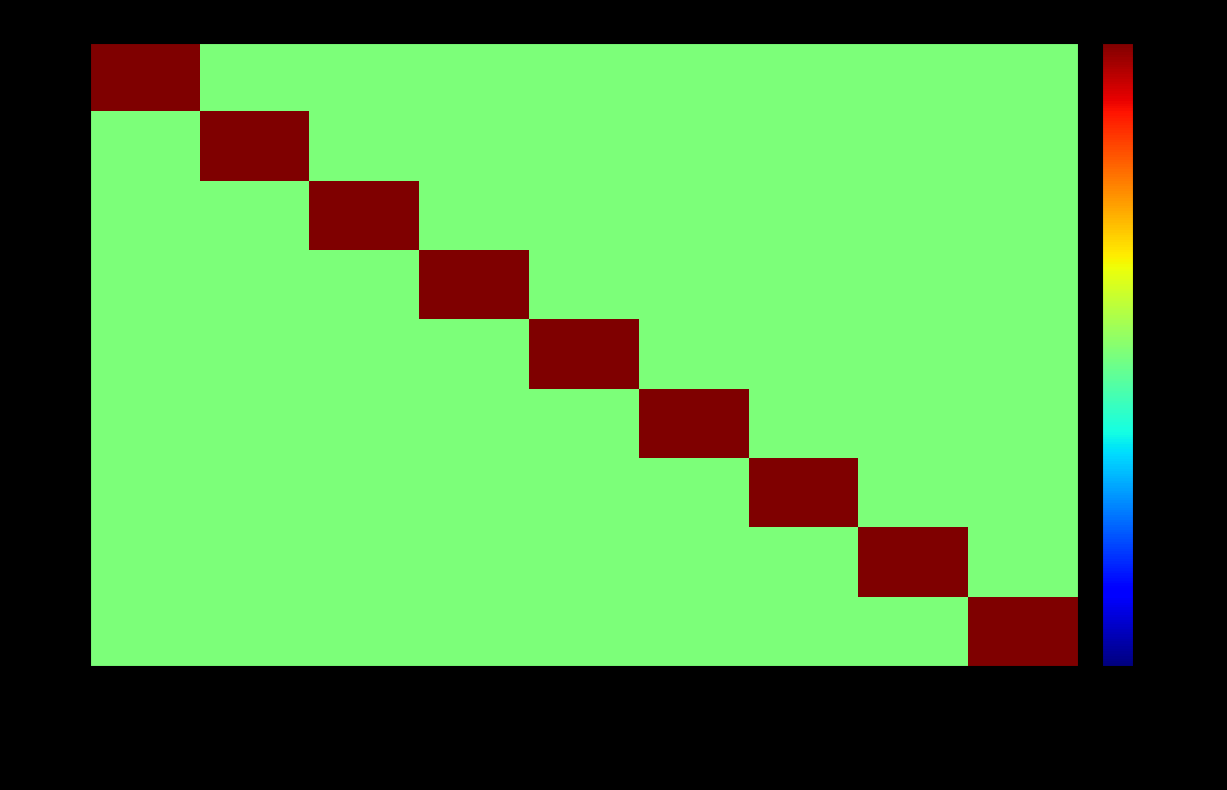

What is the greatest value displayed?

1